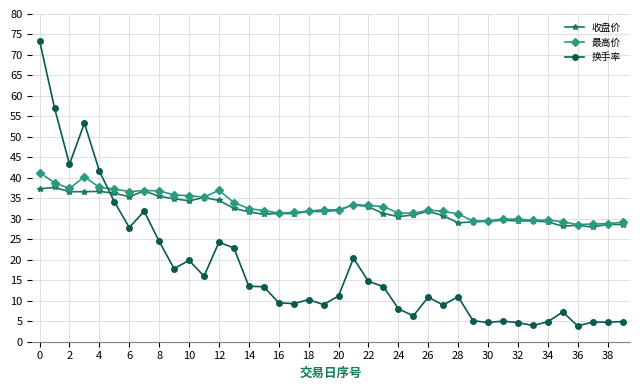

At how many categories does at least one series exceed 52?

3